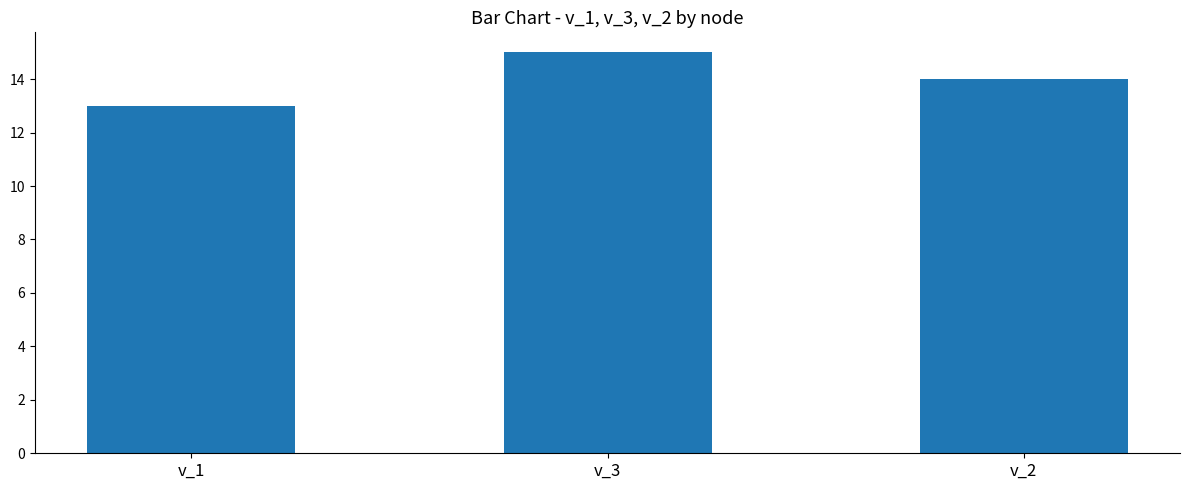

What is the label of the 2nd bar from the left?

v_3